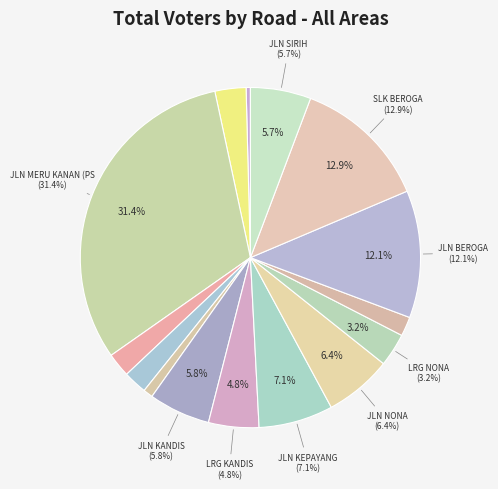

How many slices are in this pie chart?

15